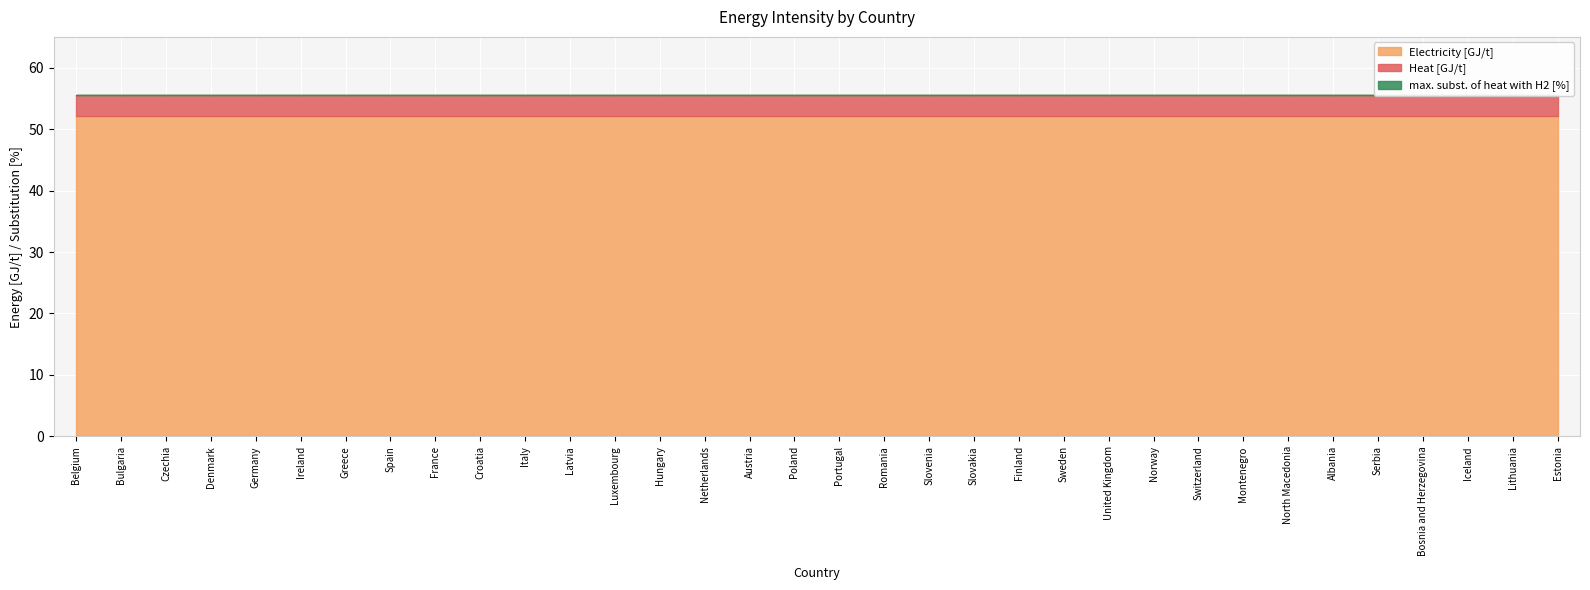

Which series has the widest spread of values?

Electricity [GJ/t]